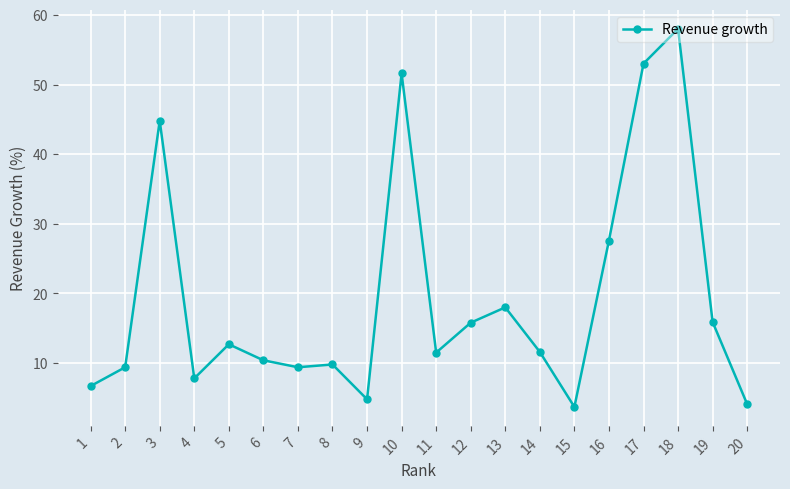

What is the sum of all values?

386.6